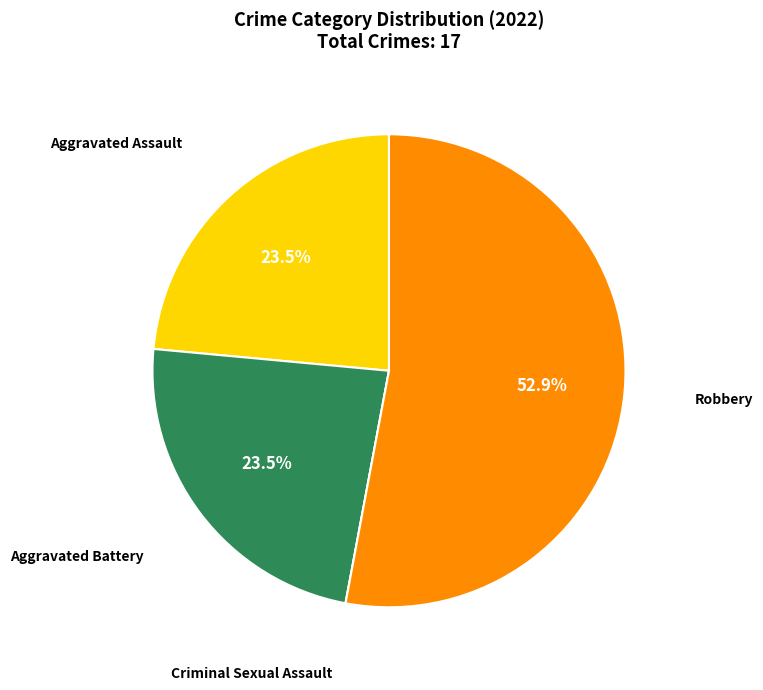

Does any single category account for the majority?

Yes